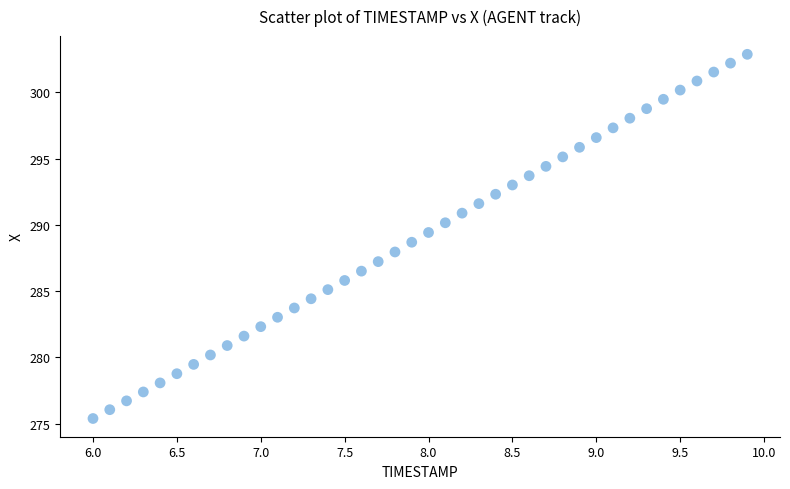

What is the range of Y values (max minus min)?

27.5